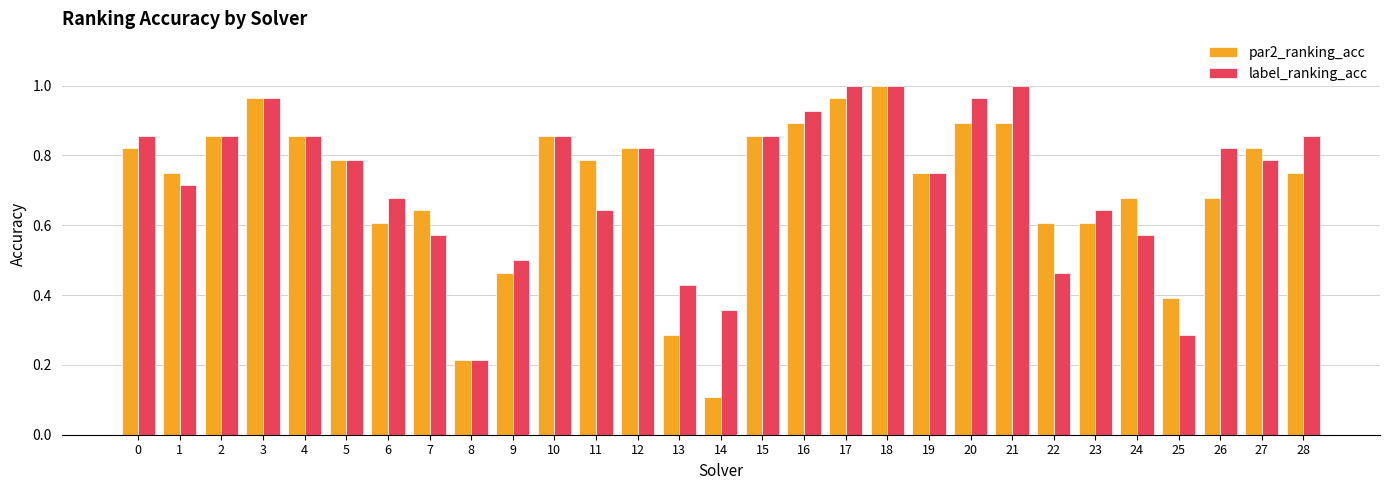

How many categories are shown in the chart?

29